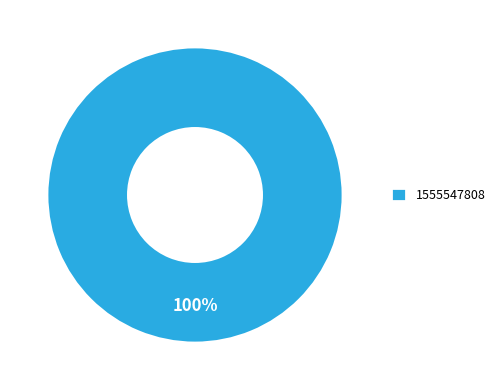

Rank the categories by value from highest to lowest.

1555547808